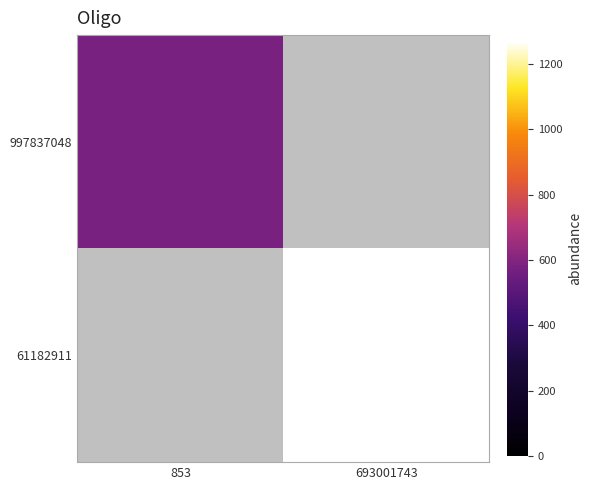

At 853, list the series in order from largest to smallest.

997837048, 61182911